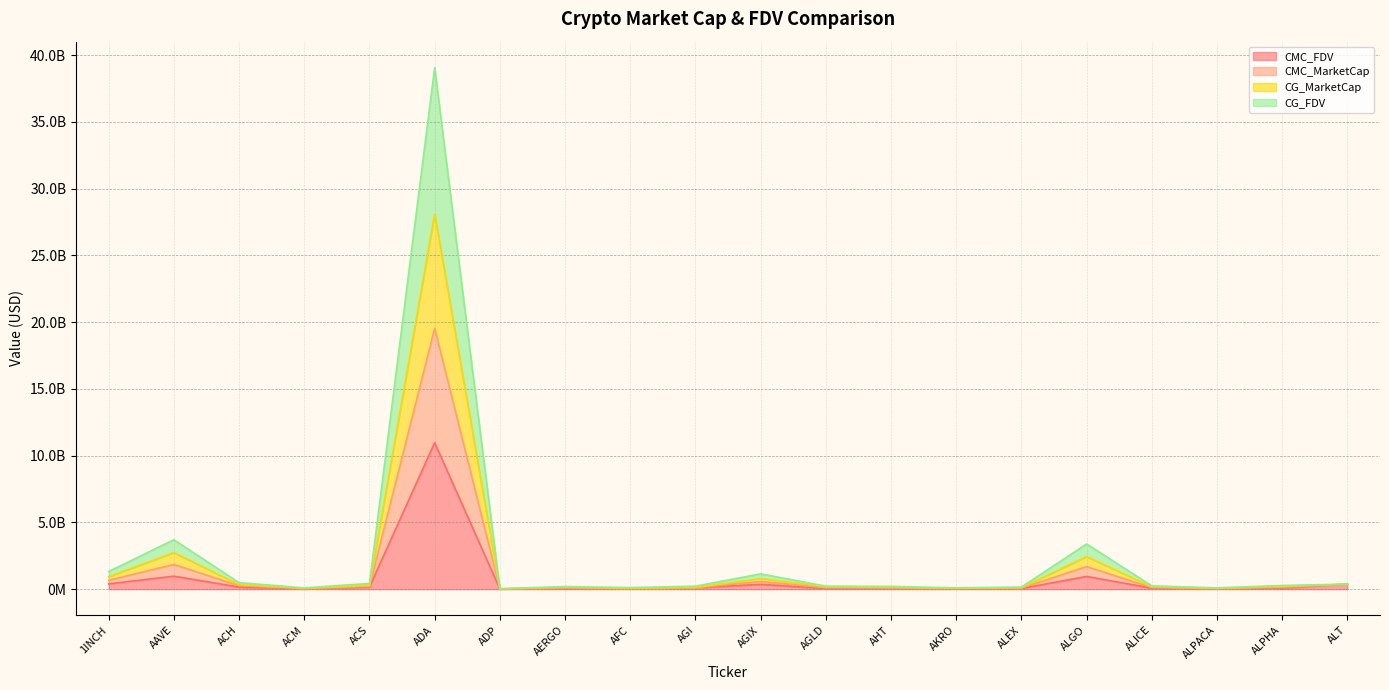

How many lines are shown in the chart?

4